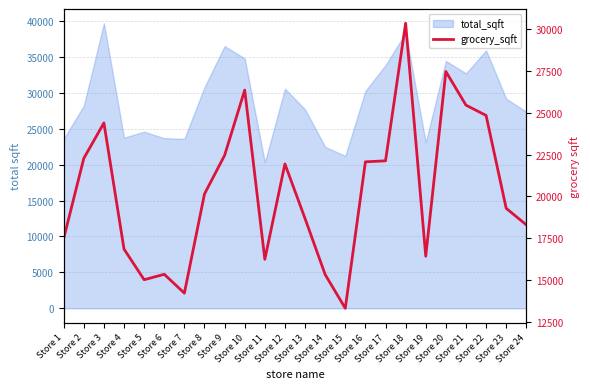

Where does the data first go above 20141?

Store 2